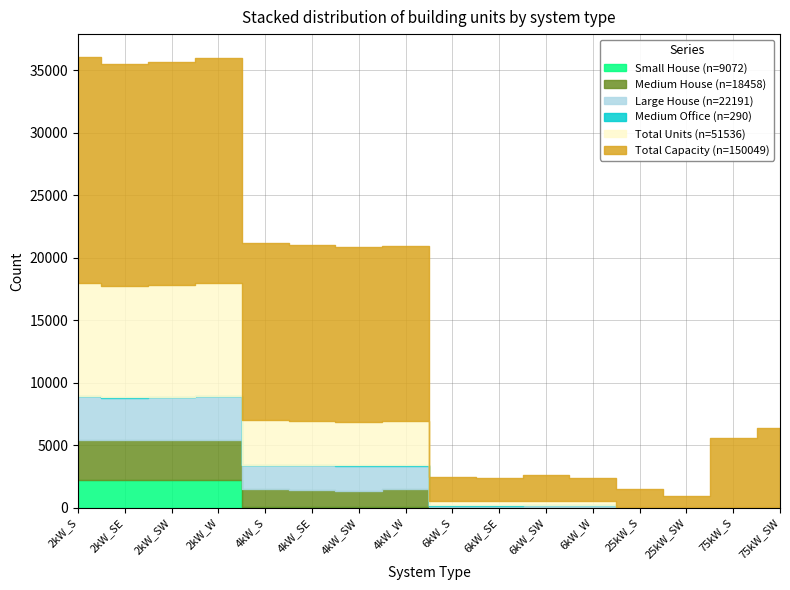

Where is Total Capacity nearest to the value 9497?

75kW_SW